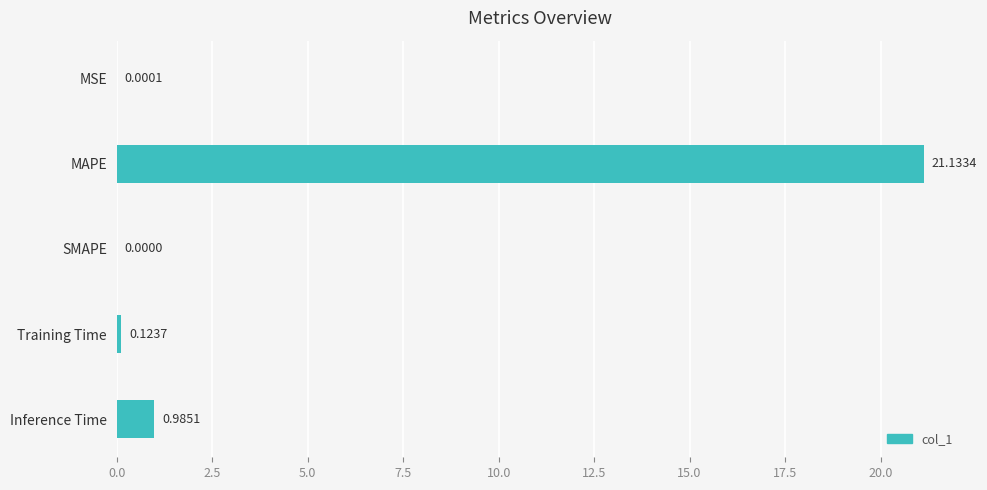

What is the sum of all values?

22.2